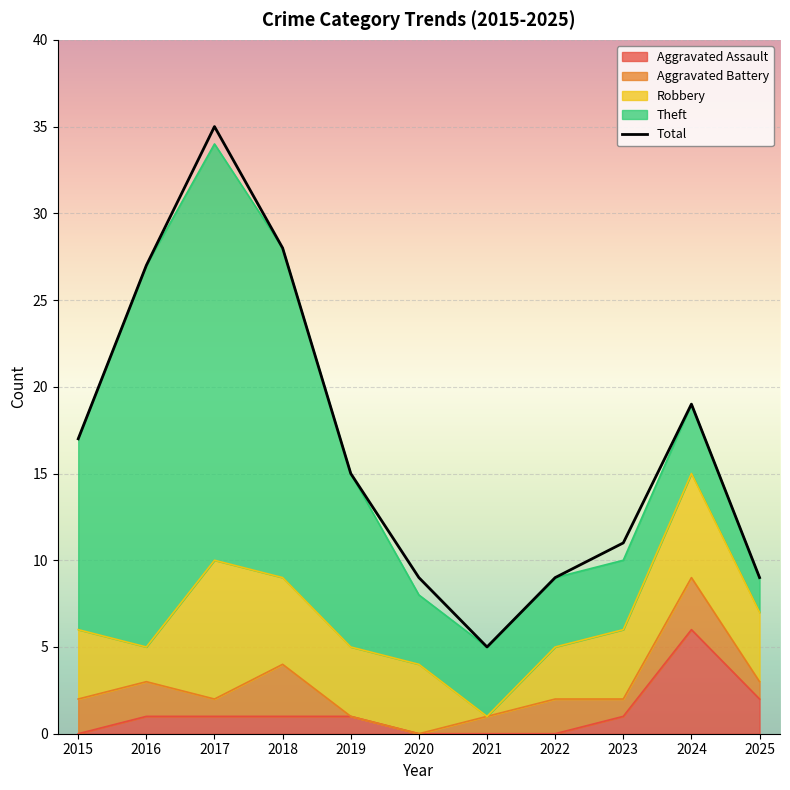

Which series has the largest total across all categories?

Total